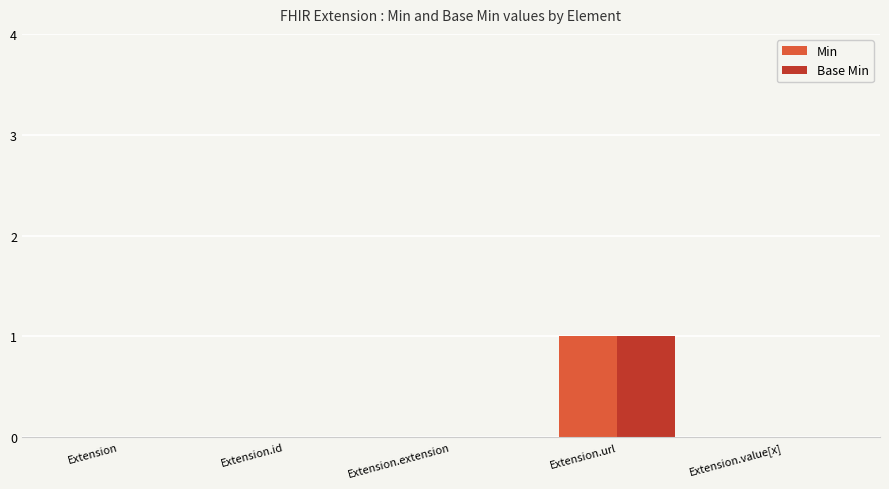

Is it true that Base Min equals 0 at Extension.extension?

True